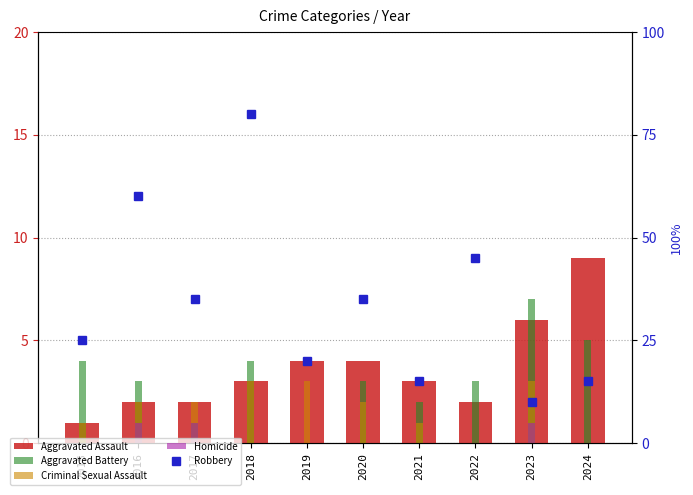

How many series are shown in this chart?

5